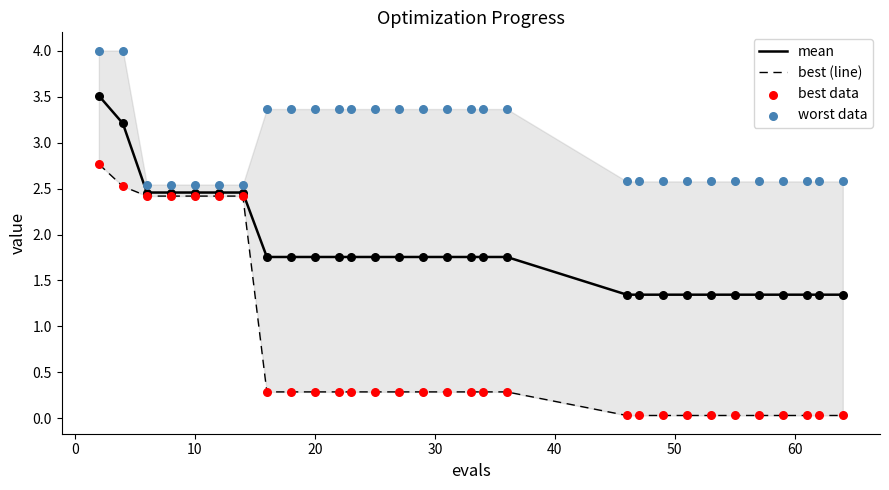

Which series reaches the maximum Y coordinate?

worst data